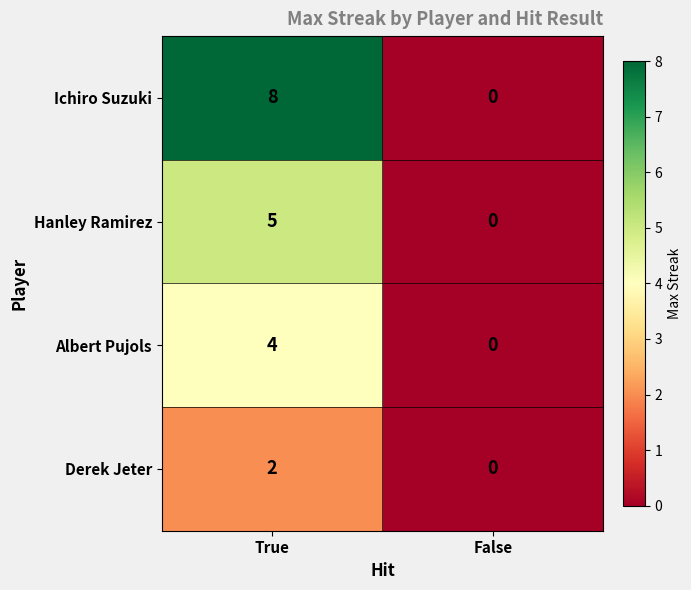

What is the approximate value of Hanley Ramirez at True?

5